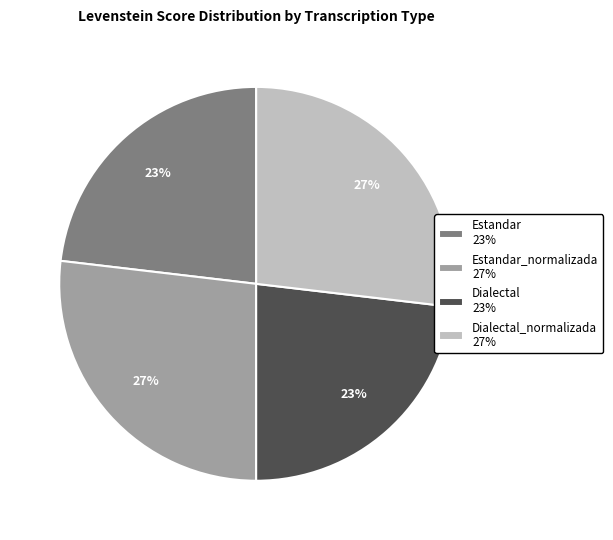

Is the sum of Dialectal 23% and Estandar 23% greater than half?

No